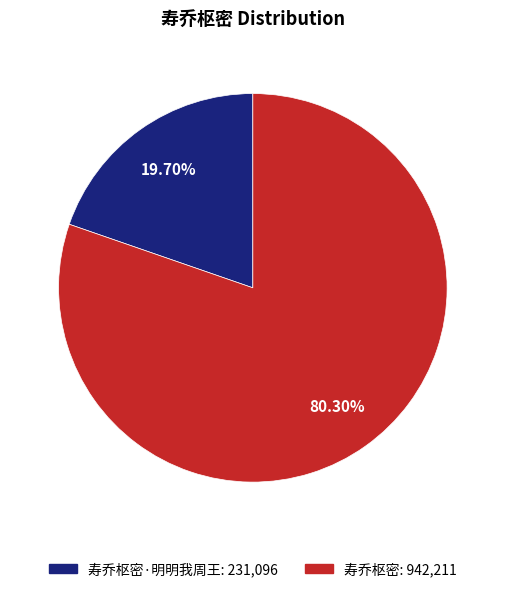

Is there a majority slice in this chart?

Yes